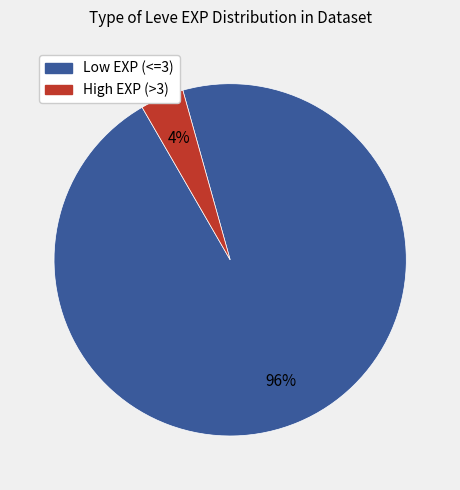

To the nearest percent, what is the difference between the largest and smallest slice percentages?

92%